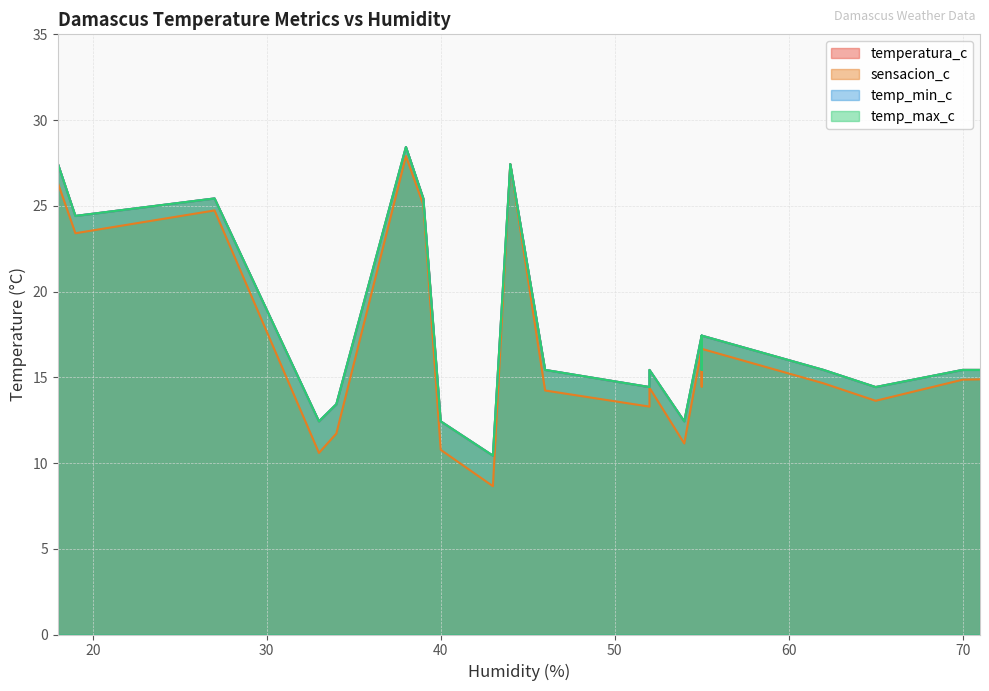

What is the maximum value shown in the chart?

28.4